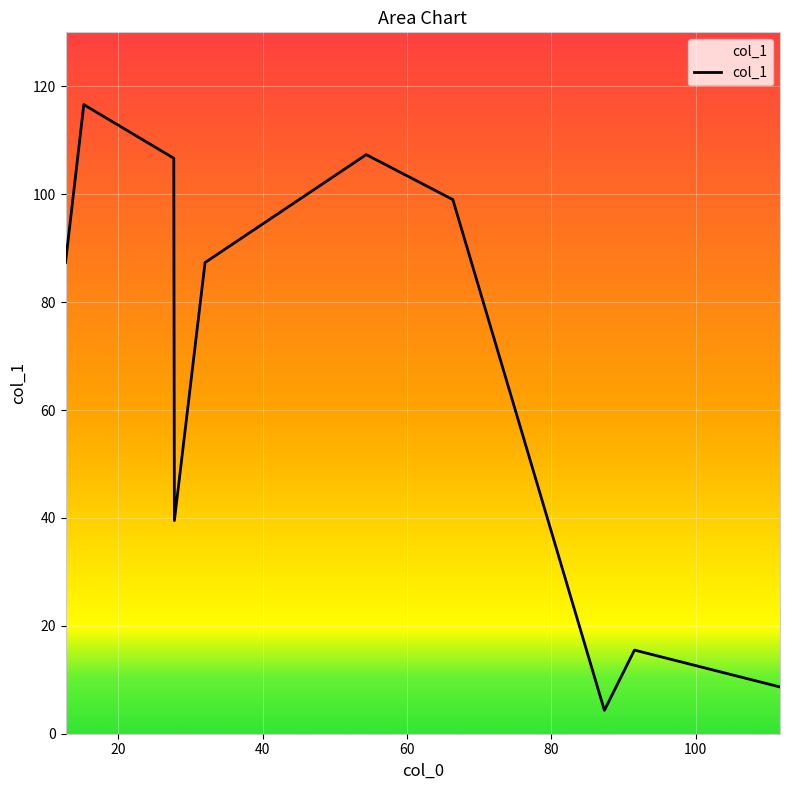

What is the difference between the maximum and minimum values?

112.3